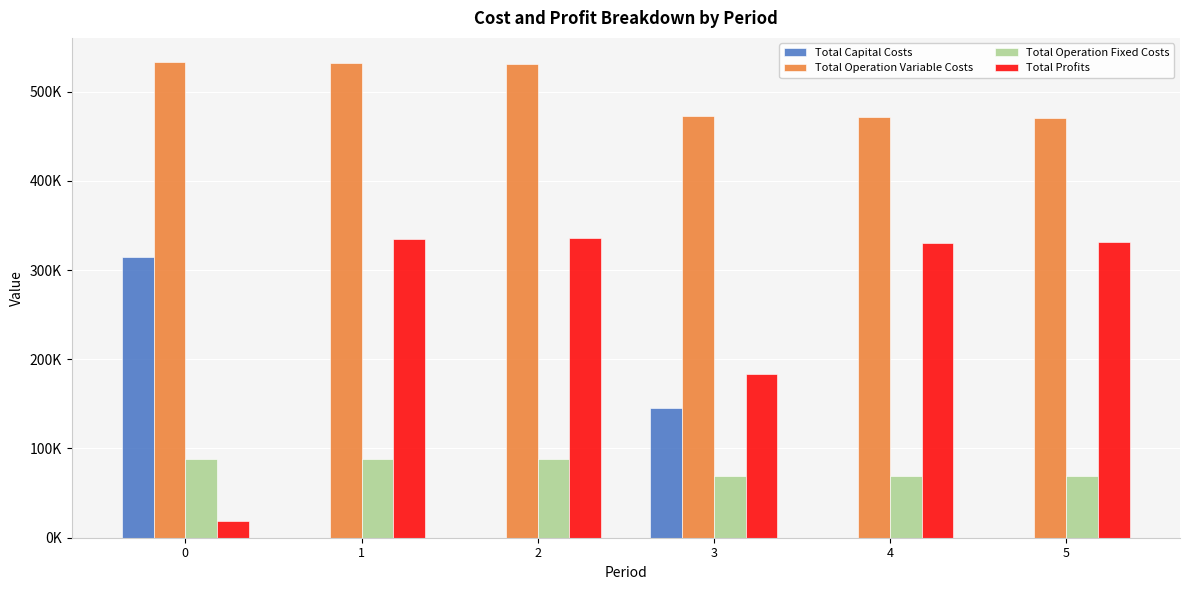

What are all the series names shown in the legend?

Total Capital Costs, Total Operation Variable Costs, Total Operation Fixed Costs, Total Profits